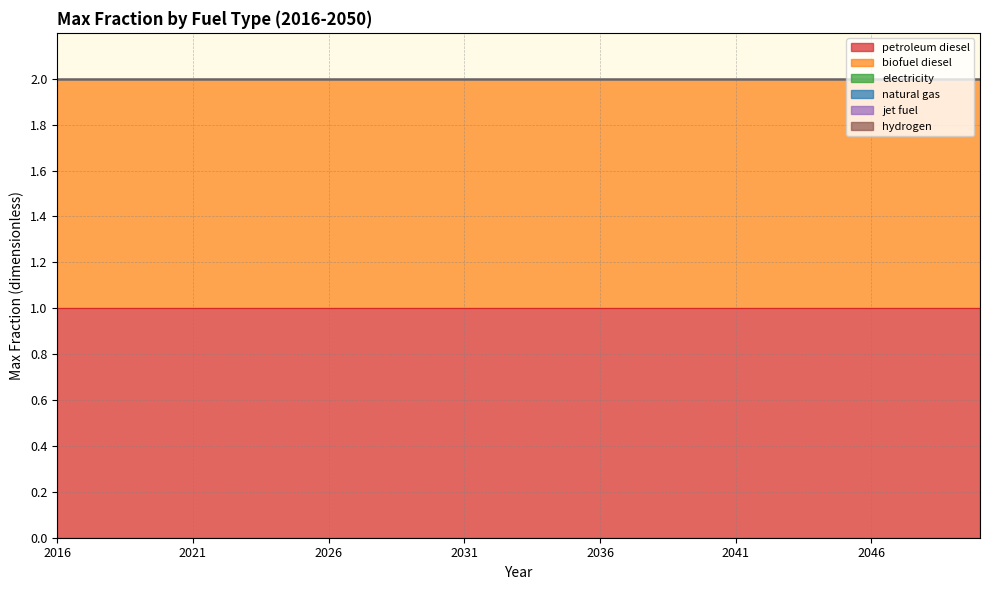

What is the value of the petroleum diesel point at the 23rd from the left?

1